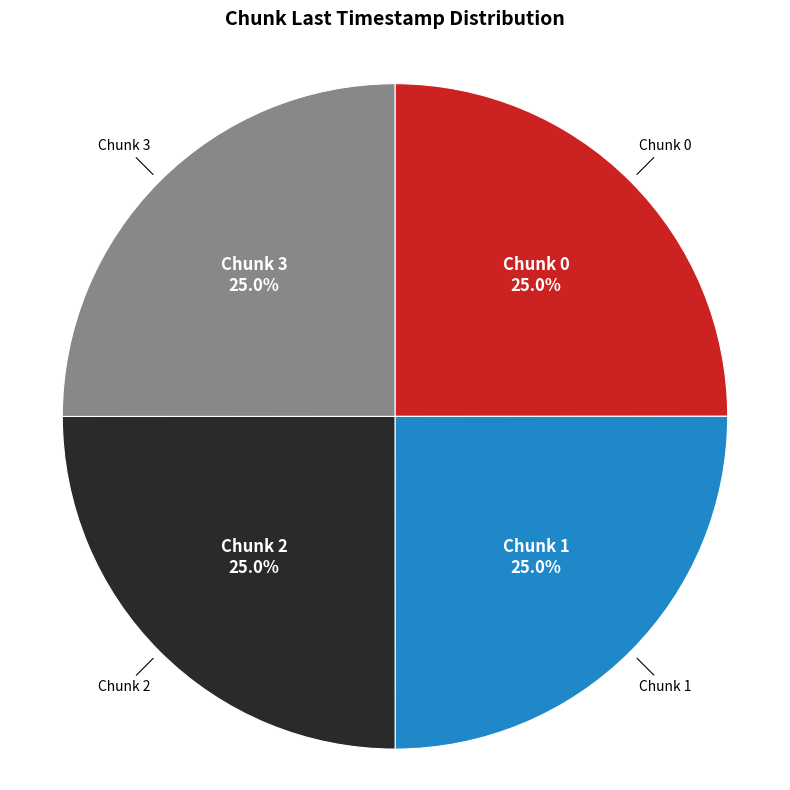

Is there any slice that represents more than half of the pie?

No